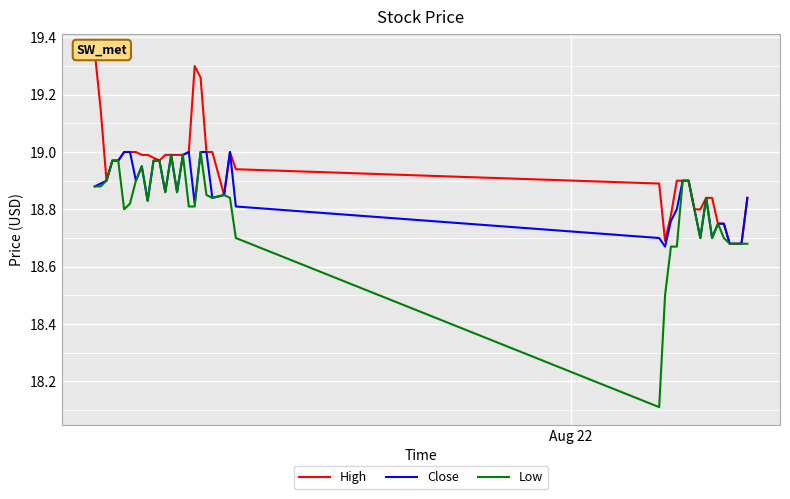

How many interior local valleys does the Close series have?

9